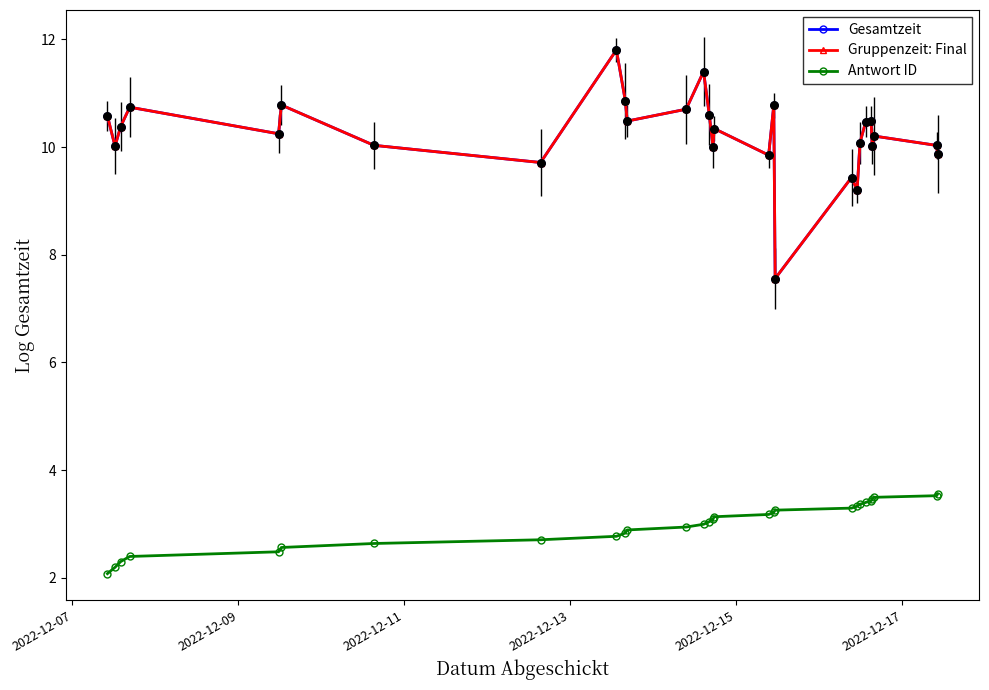

Which series has the largest total across all categories?

Gesamtzeit